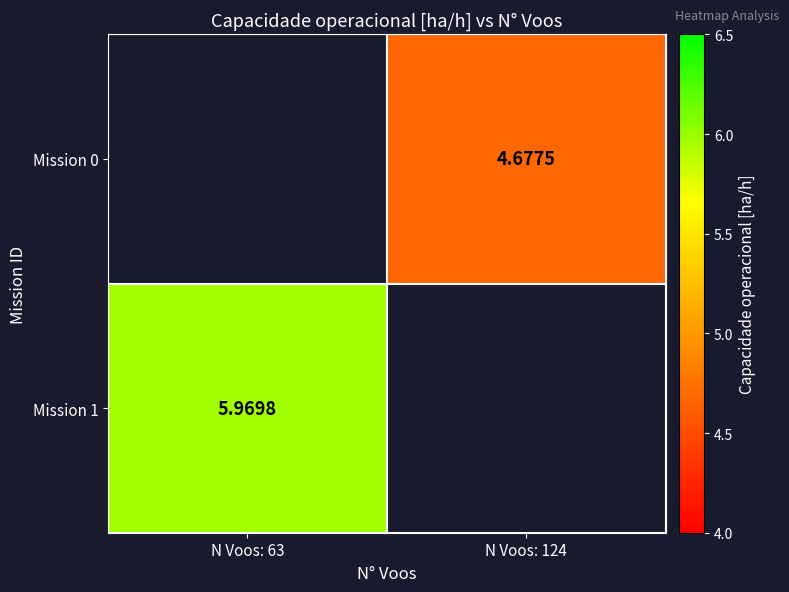

The Mission 0 series shows 4.7 at N Voos: 124. True or false?

True